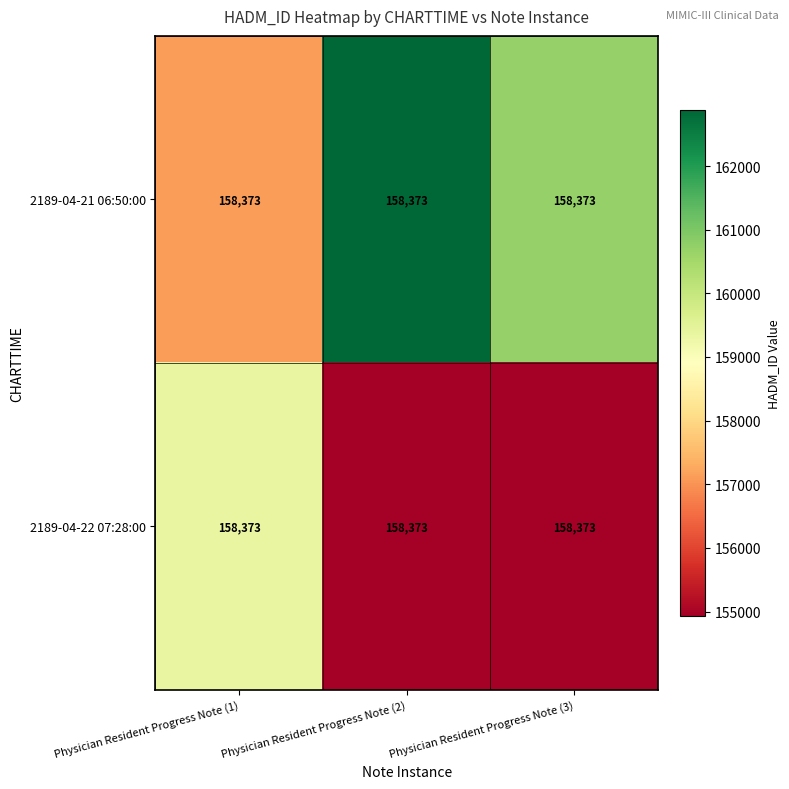

Is it true that 2189-04-21 06:50:00 equals 160692.9 at Physician Resident Progress Note (3)?

True